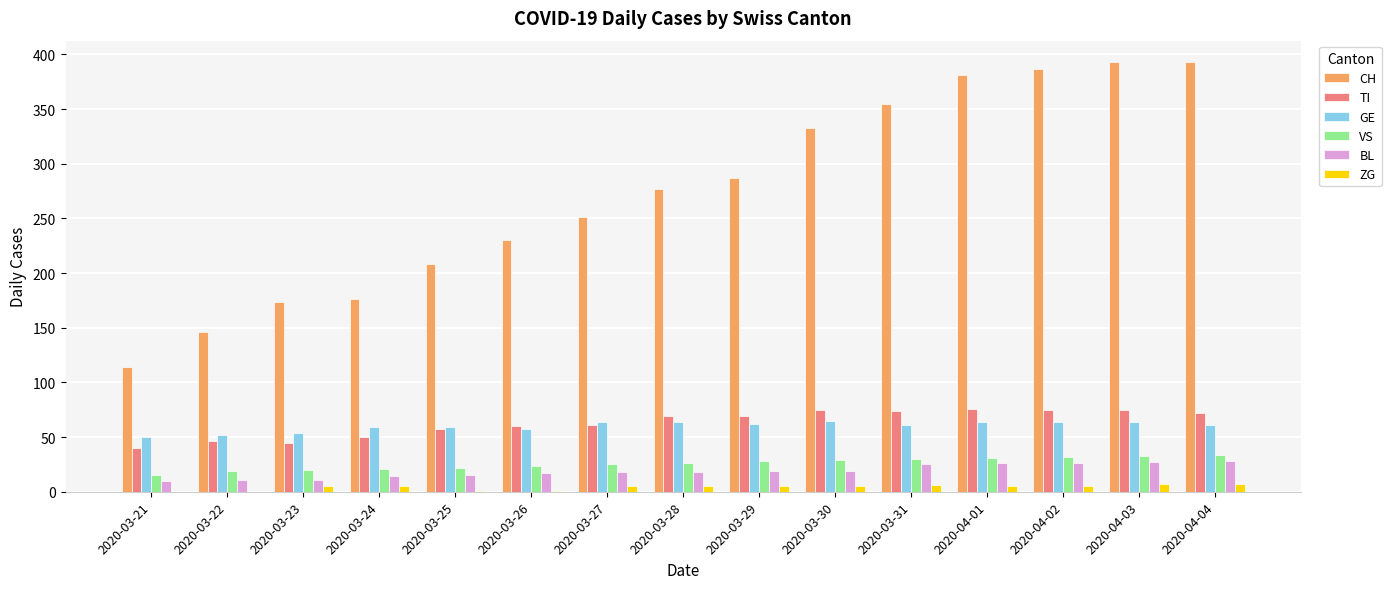

What is the maximum value for GE?

65